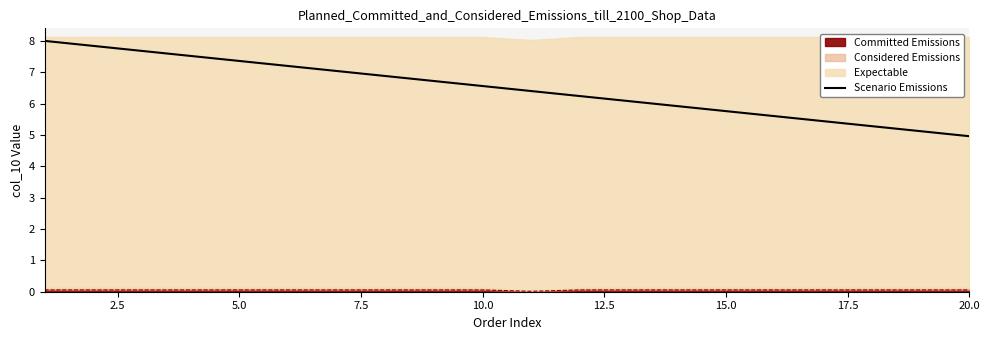

What is the sum of all values?

129.6